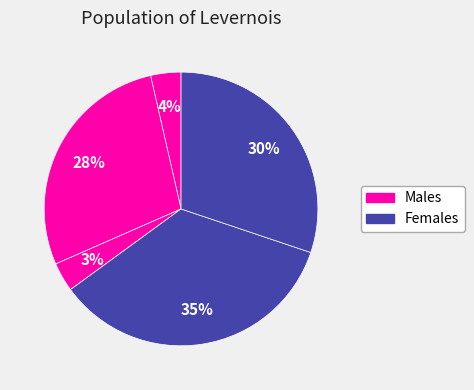

How many slices are in this pie chart?

5